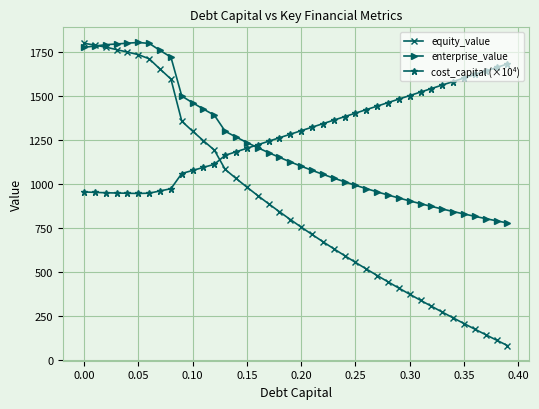

True or false: enterprise_value and equity_value cross at least once.

True